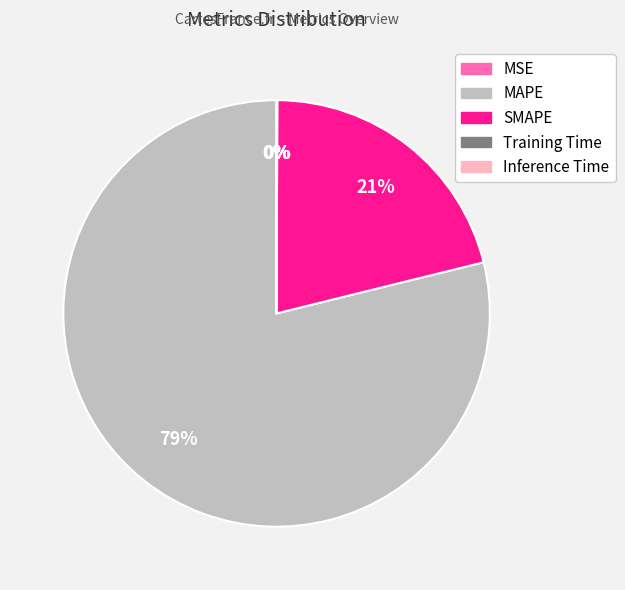

To the nearest percent, what portion does SMAPE represent?

21%